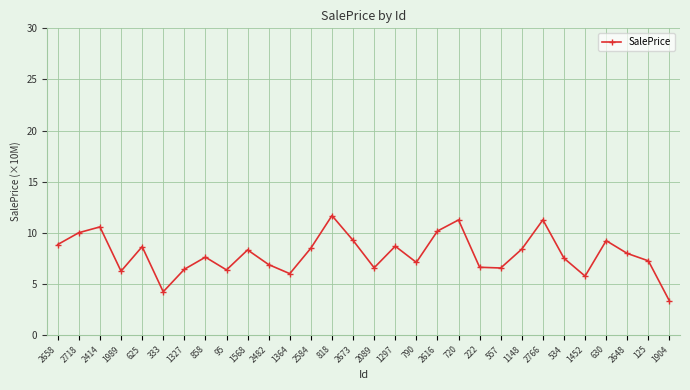

What is the label of the 7th point from the right?

2766